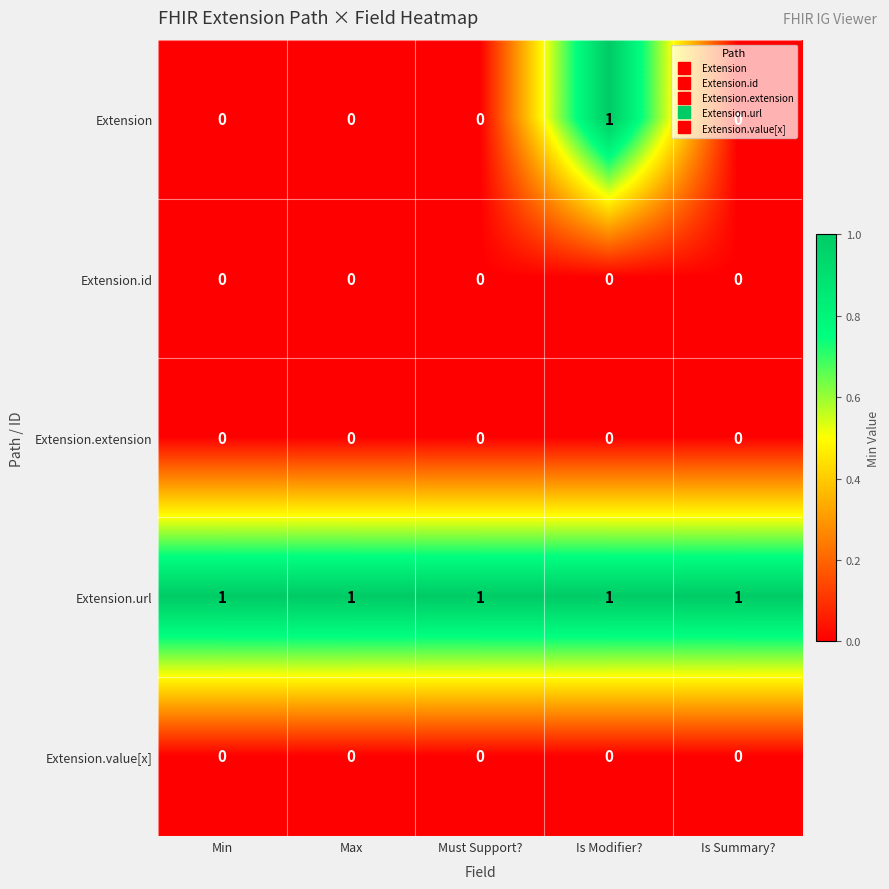

Which series has the widest spread of values?

Extension